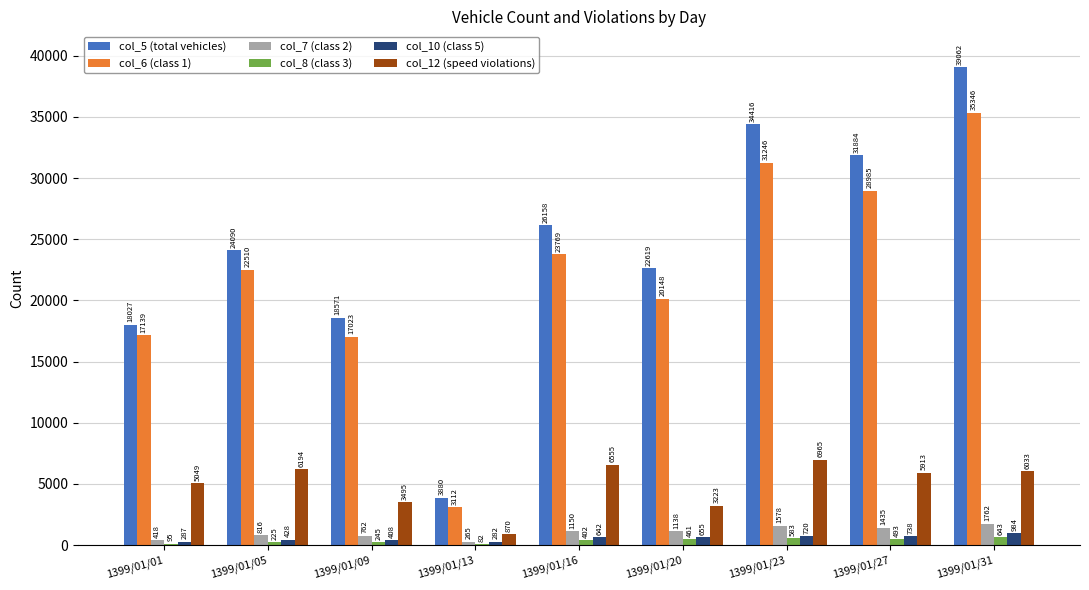

Does the chart contain stacked bars?

No